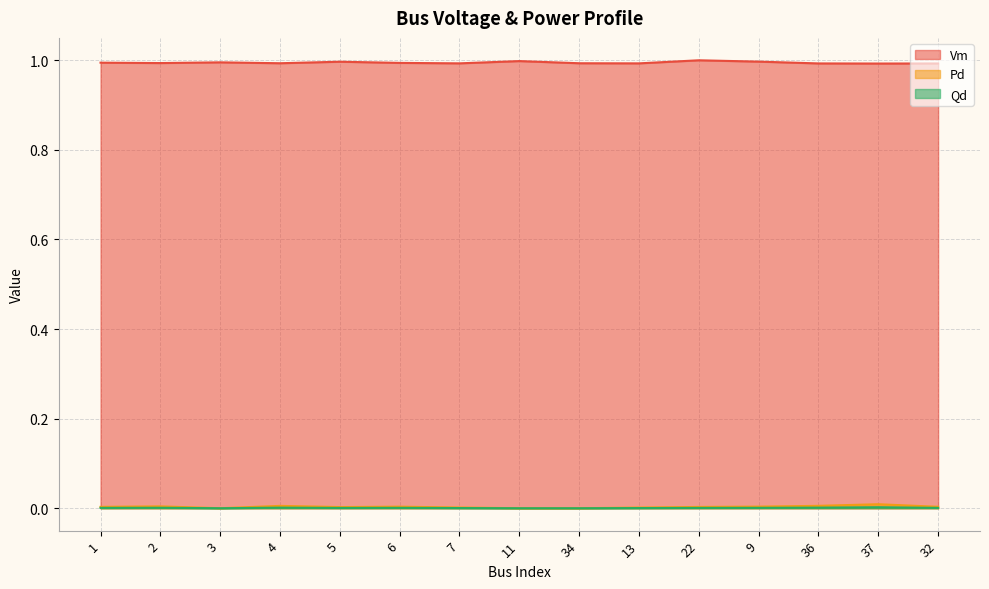

How many distinct data groups are displayed?

3